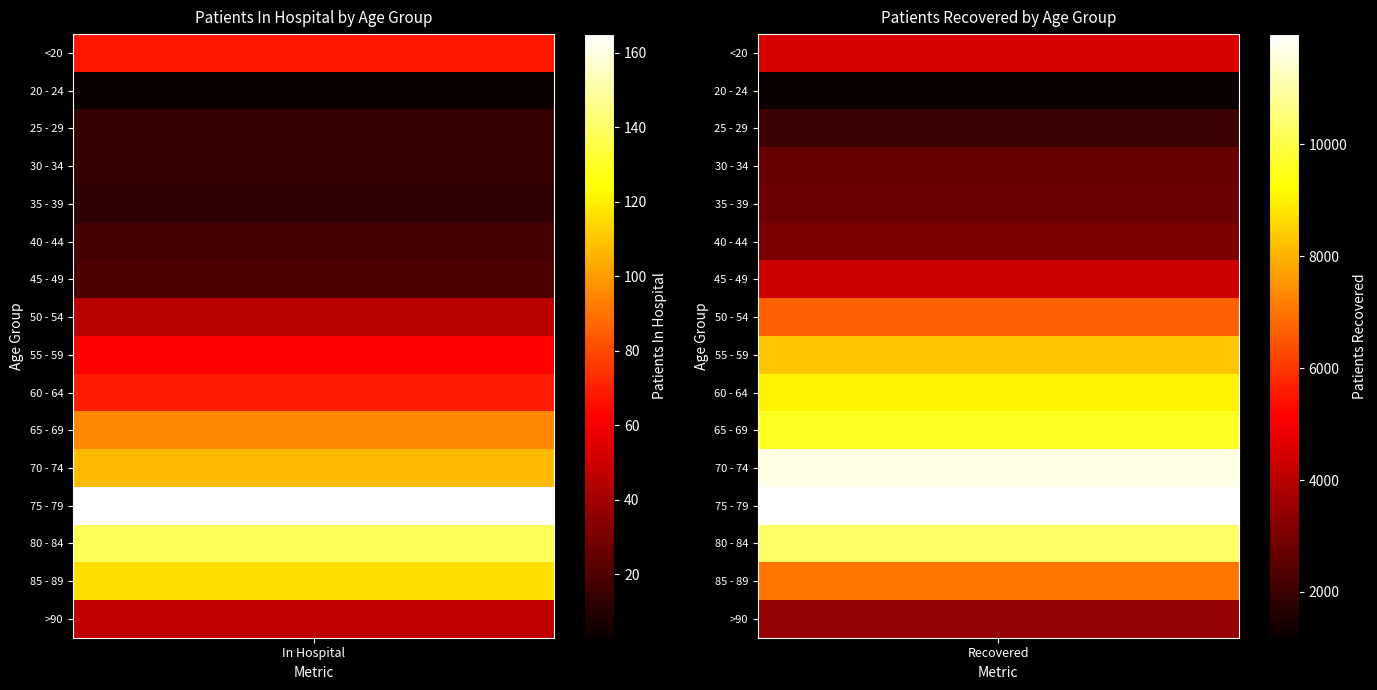

What is the difference between the 50 - 54 values at 2 and 1?

6566